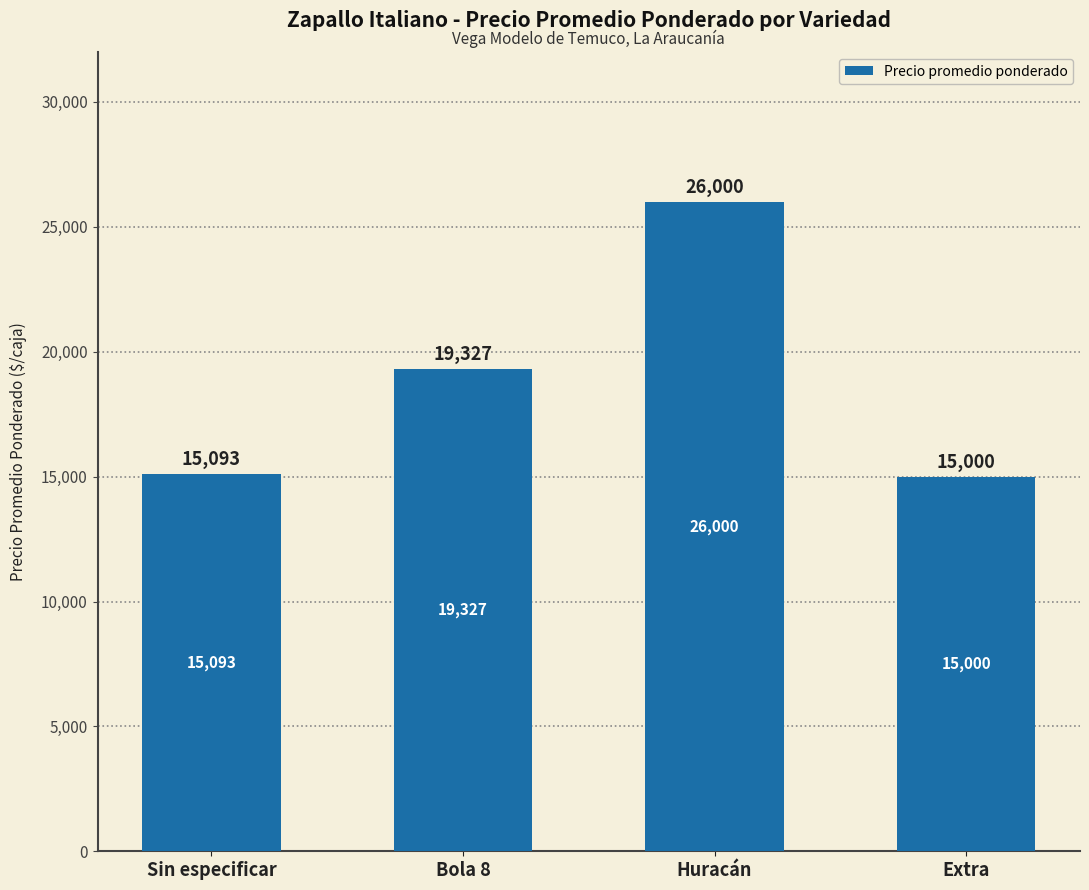

The value at Extra is 24193. True or false?

False